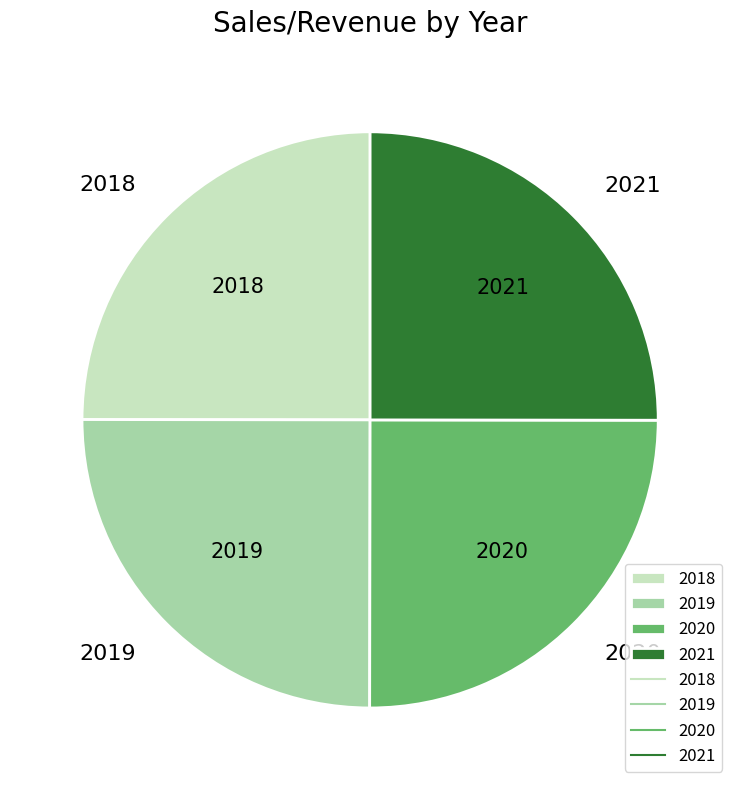

Is it true that 2018 is 25% of the pie?

True